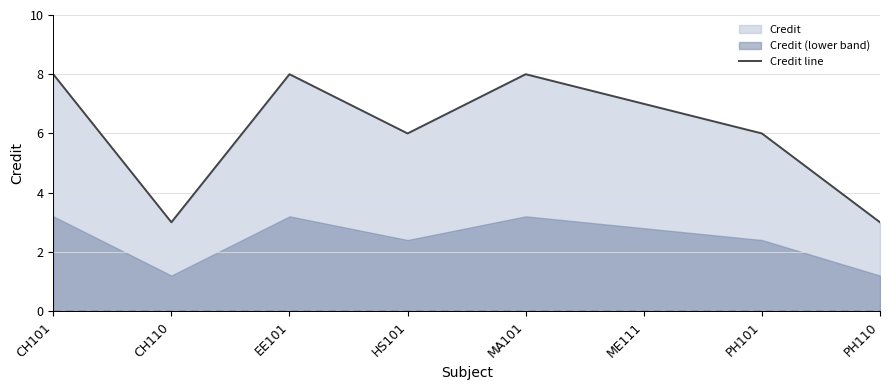

True or false: the data shows 4 at EE101.

False